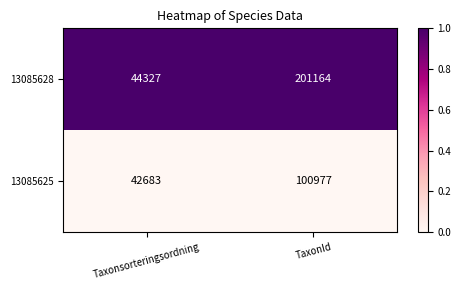

Rank the series by their average value, from lowest to highest.

13085625, 13085628